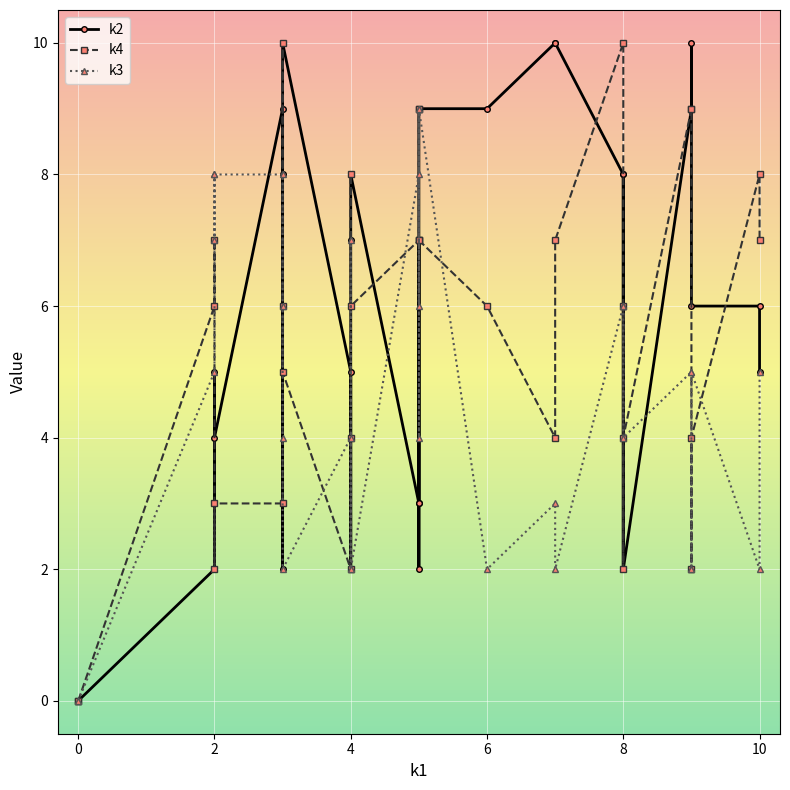

How many lines are shown in the chart?

3